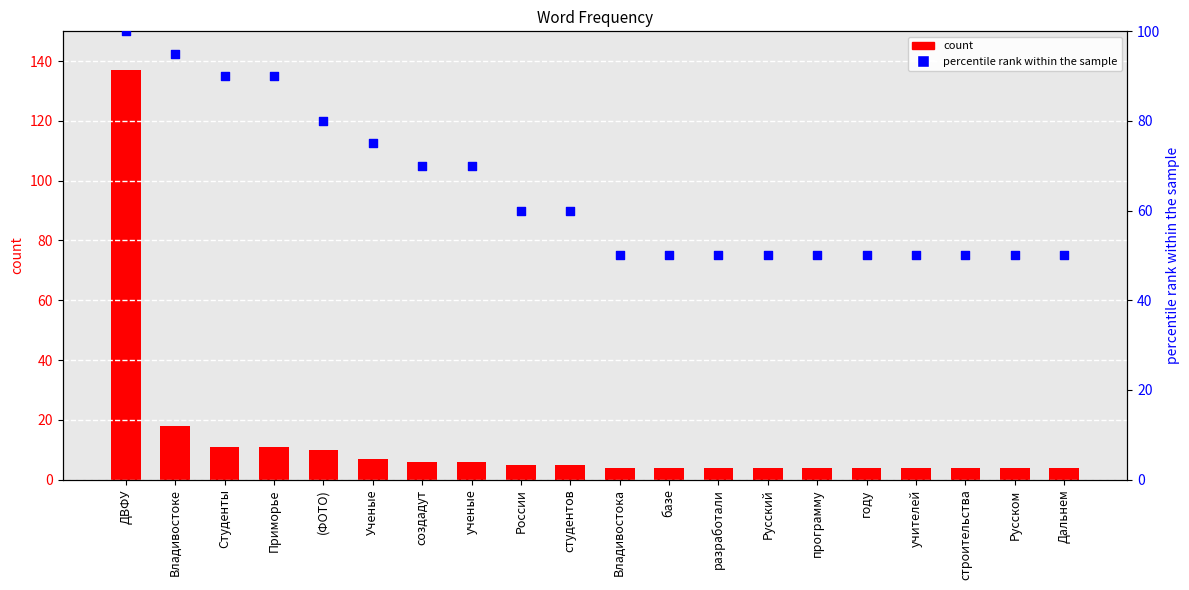

Which series reaches the minimum Y coordinate?

count